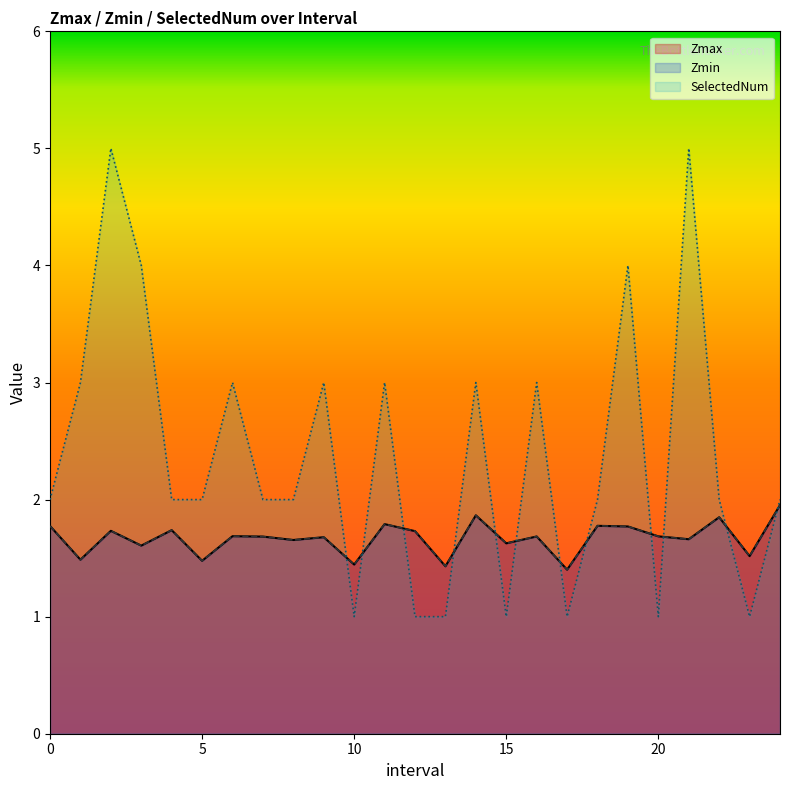

Reading right to left, extract all data points from this chart.

Zmax: 2.0	1.5	1.8	1.7	1.7	1.8	1.8	1.4	1.7	1.6	1.9	1.4	1.7	1.8	1.4	1.7	1.7	1.7	1.7	1.5	1.7	1.6	1.7	1.5	1.8
Zmin: 2.0	1.5	1.8	1.7	1.7	1.8	1.8	1.4	1.7	1.6	1.9	1.4	1.7	1.8	1.4	1.7	1.7	1.7	1.7	1.5	1.7	1.6	1.7	1.5	1.8
SelectedNum: 2.0	1.0	2.0	5.0	1.0	4.0	2.0	1.0	3.0	1.0	3.0	1.0	1.0	3.0	1.0	3.0	2.0	2.0	3.0	2.0	2.0	4.0	5.0	3.0	2.0